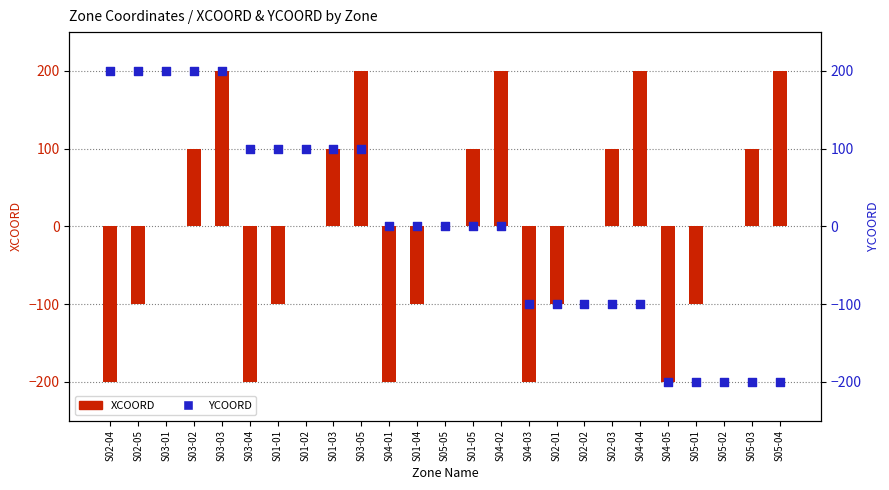

At how many categories does at least one series exceed -145?

24